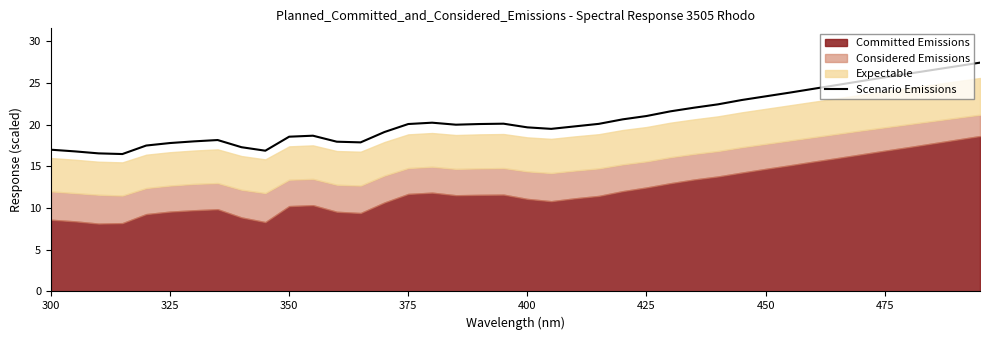

What is the maximum value shown in the chart?

27.4